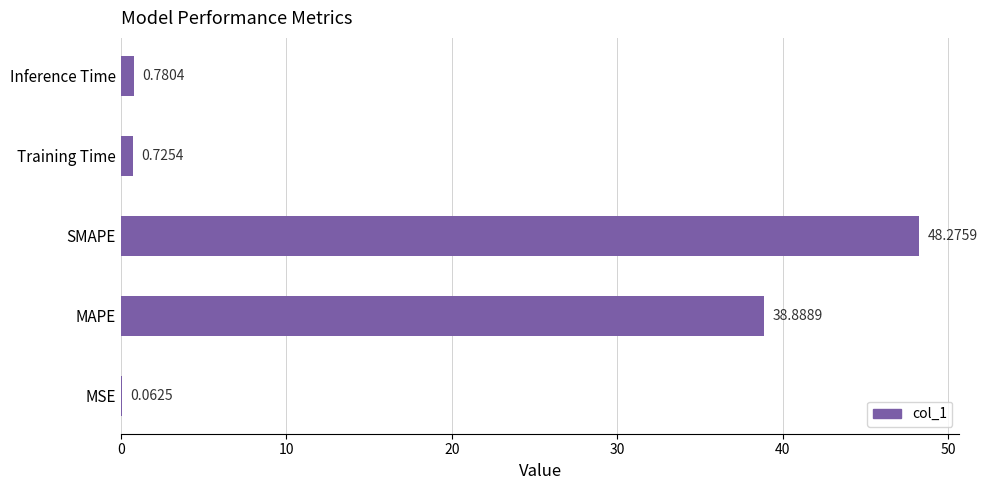

What is the change in value from SMAPE to Training Time?

-47.6